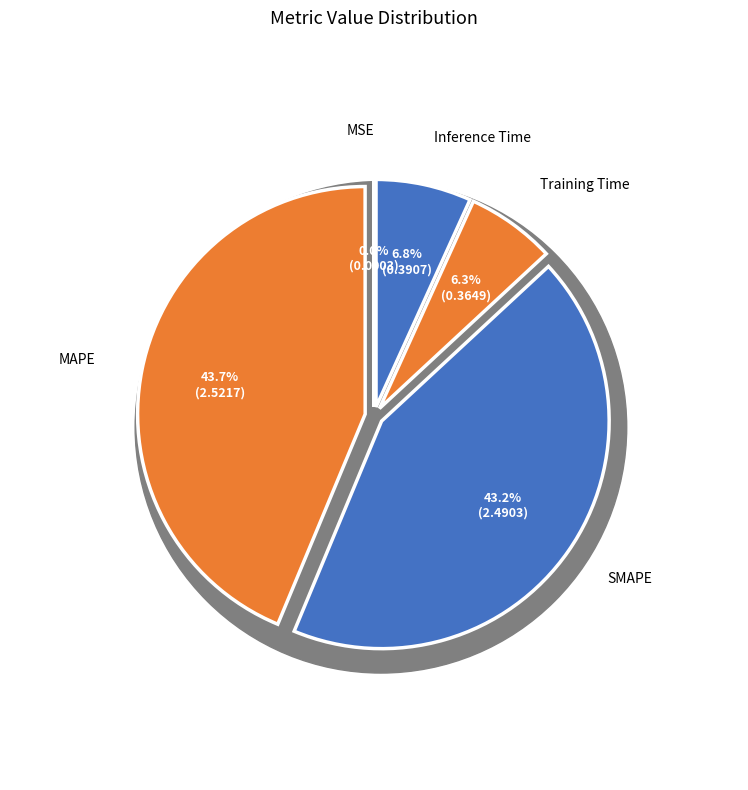

To the nearest percent, what is the difference between the largest and smallest slice percentages?

44%